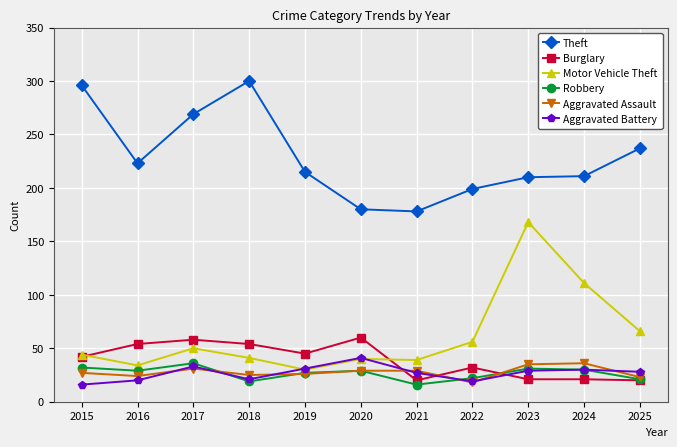

At which category does Aggravated Battery reach its first local peak?

2017